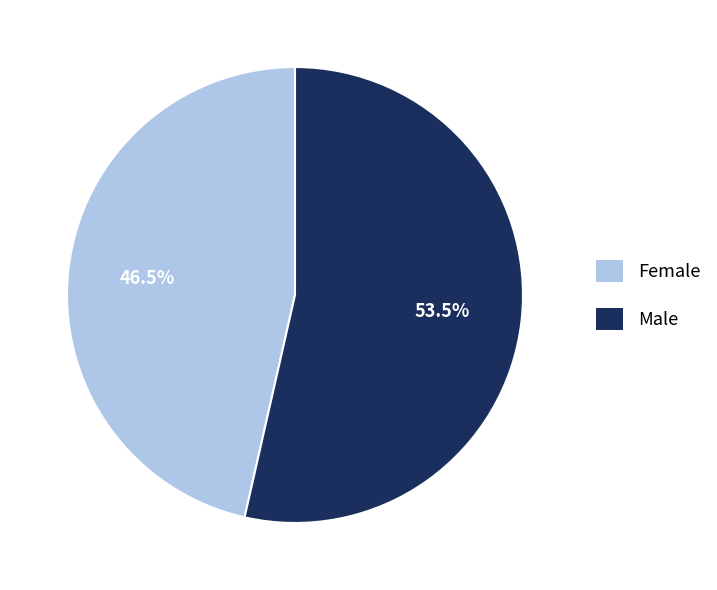

Which category has the biggest portion of the pie?

Male